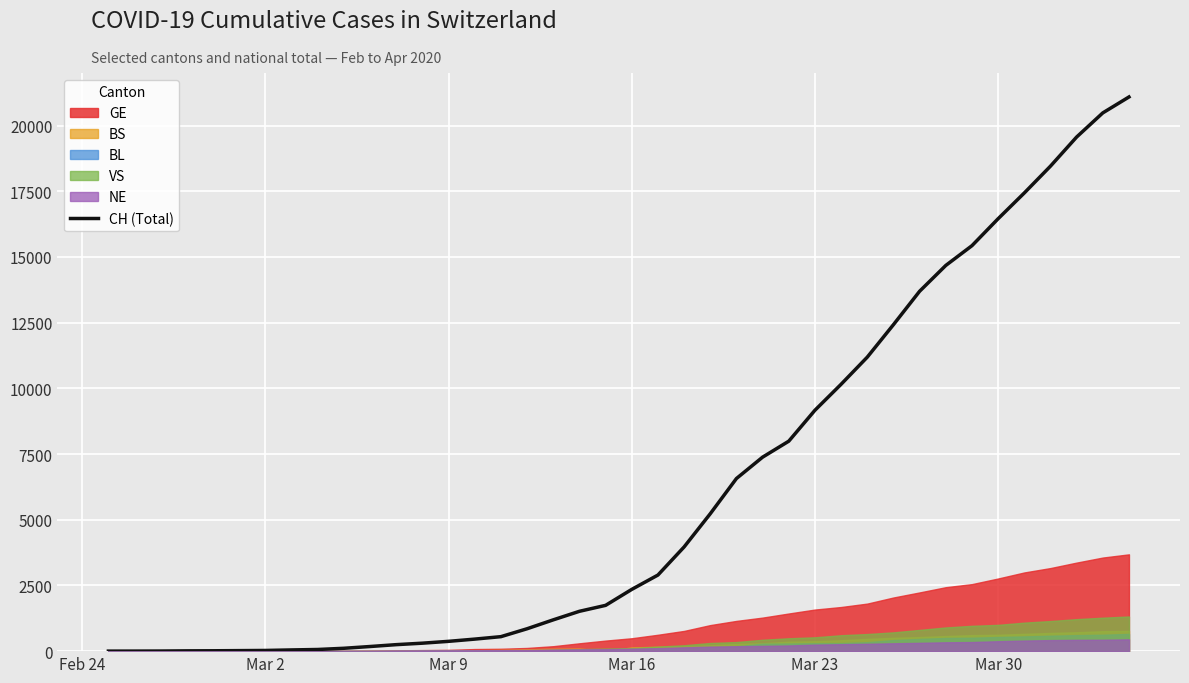

The value at Mar 30 is 10410. True or false?

False